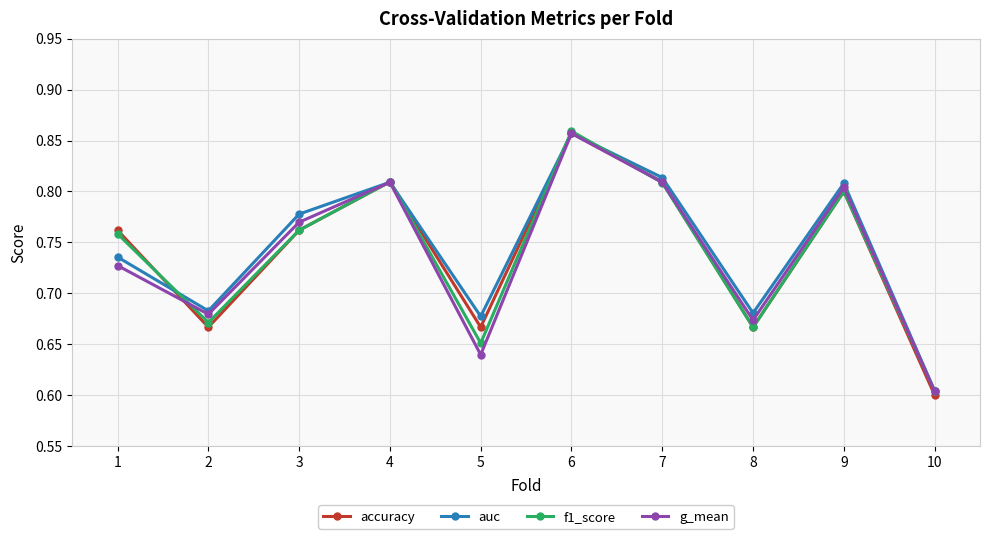

At how many categories does at least one series exceed 0?

10